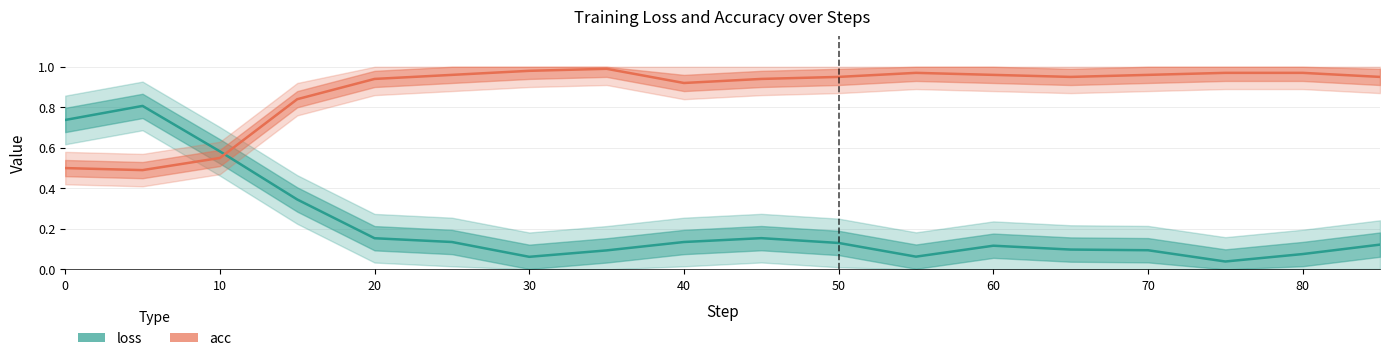

True or false: loss has more than 1 points higher than both neighbors.

True